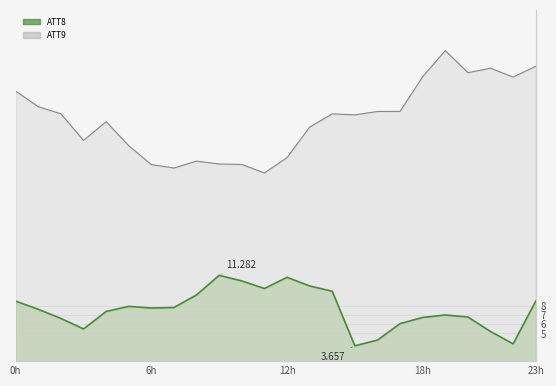

Reading left to right, extract all data points from this chart.

ATT8: 8.5	7.6	6.6	5.5	7.4	7.9	7.7	7.8	9.2	11.3	10.7	9.9	11.1	10.1	9.6	3.7	4.3	6.1	6.7	7.0	6.8	5.2	3.9	8.5
ATT9: 31.2	29.5	28.8	25.9	27.9	25.3	23.3	22.9	23.6	23.3	23.3	22.4	24.0	27.3	28.7	28.6	29.0	29.0	32.8	35.6	33.2	33.7	32.7	33.9